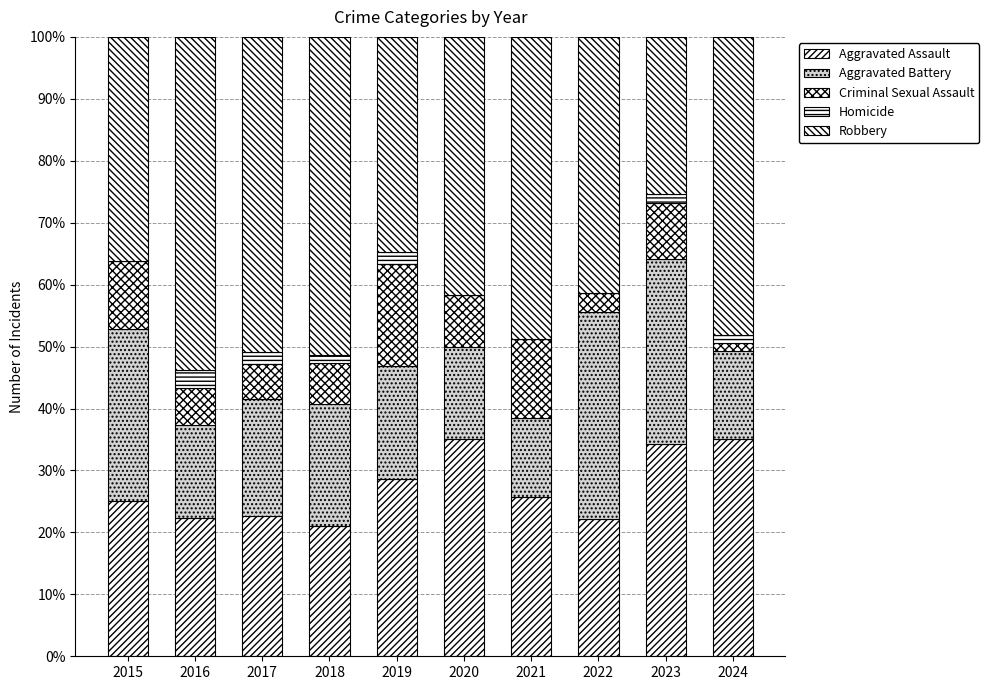

Are the bars horizontal?

No